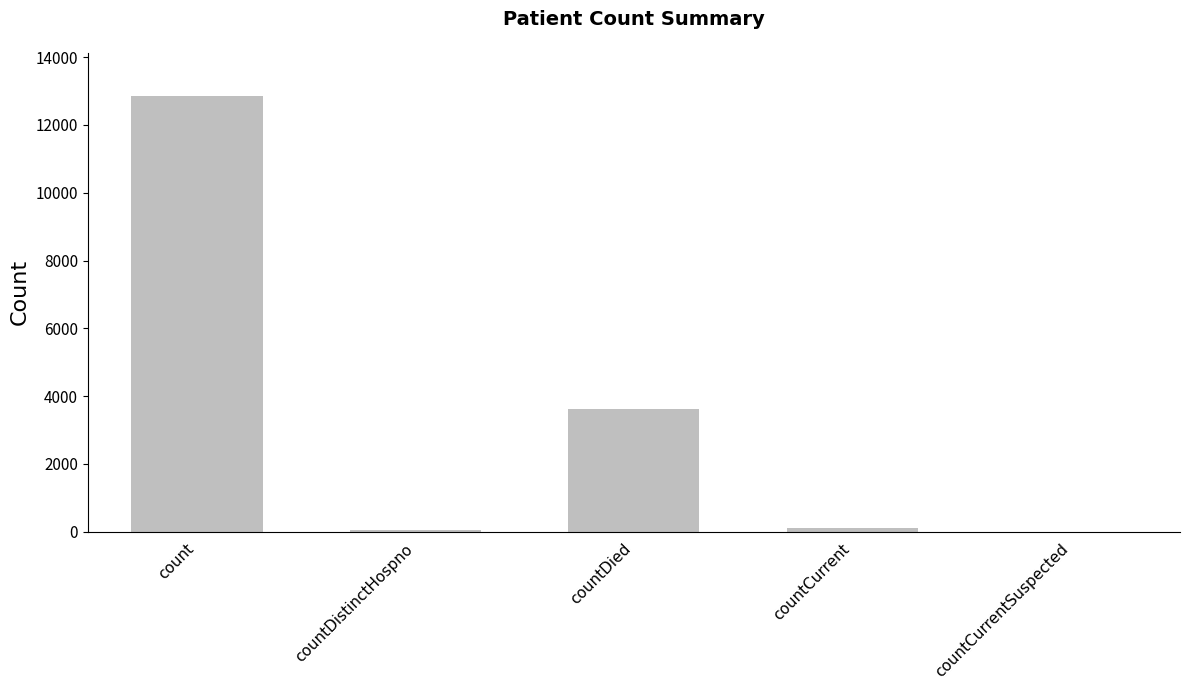

What is the sum of all values?

16618